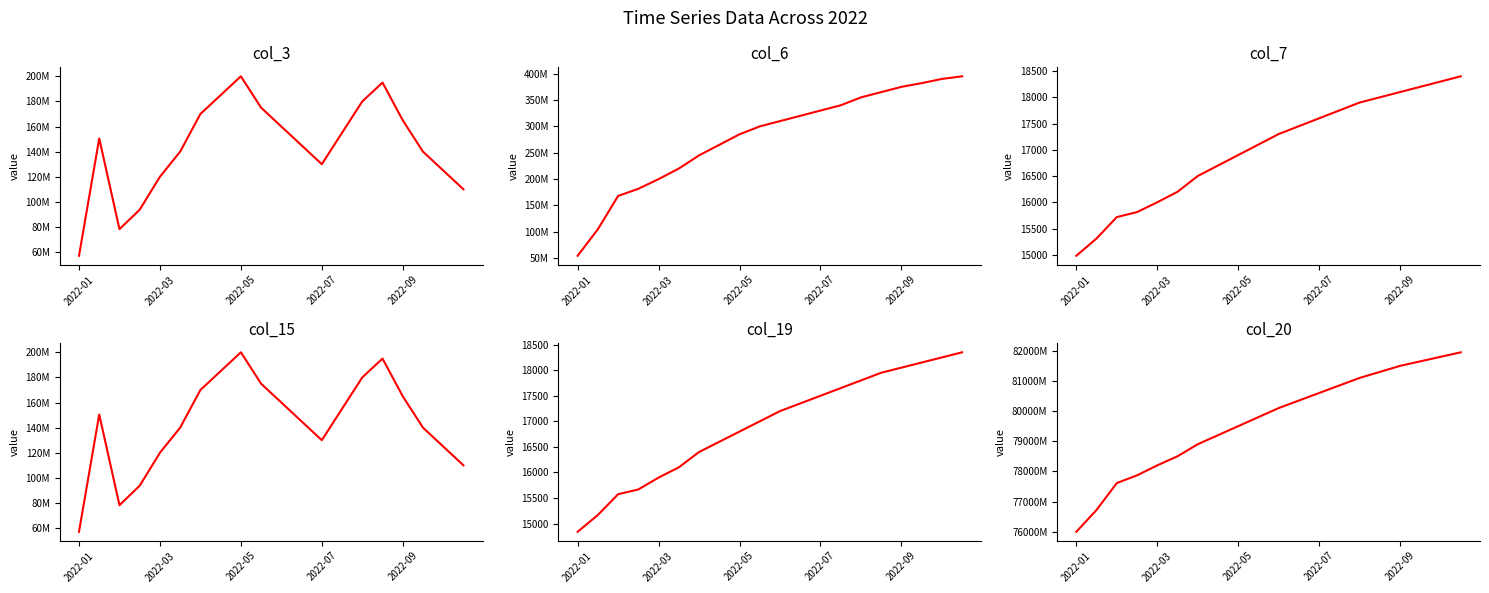

What is the approximate value of col_6 at 17?

382000000